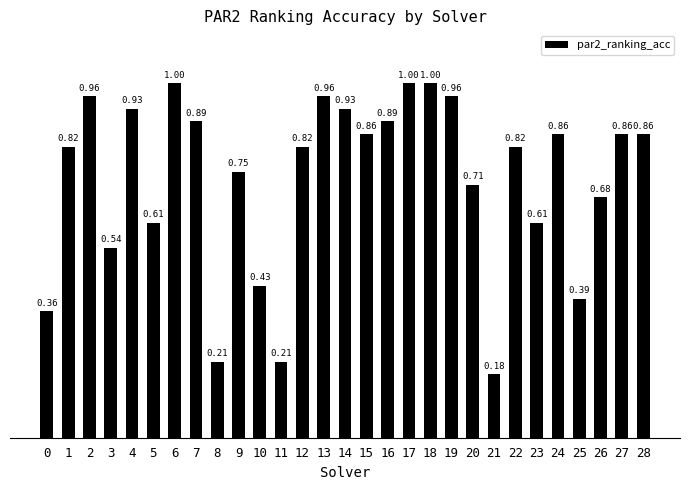

What is the sum of the values at 3 and 28?

1.4